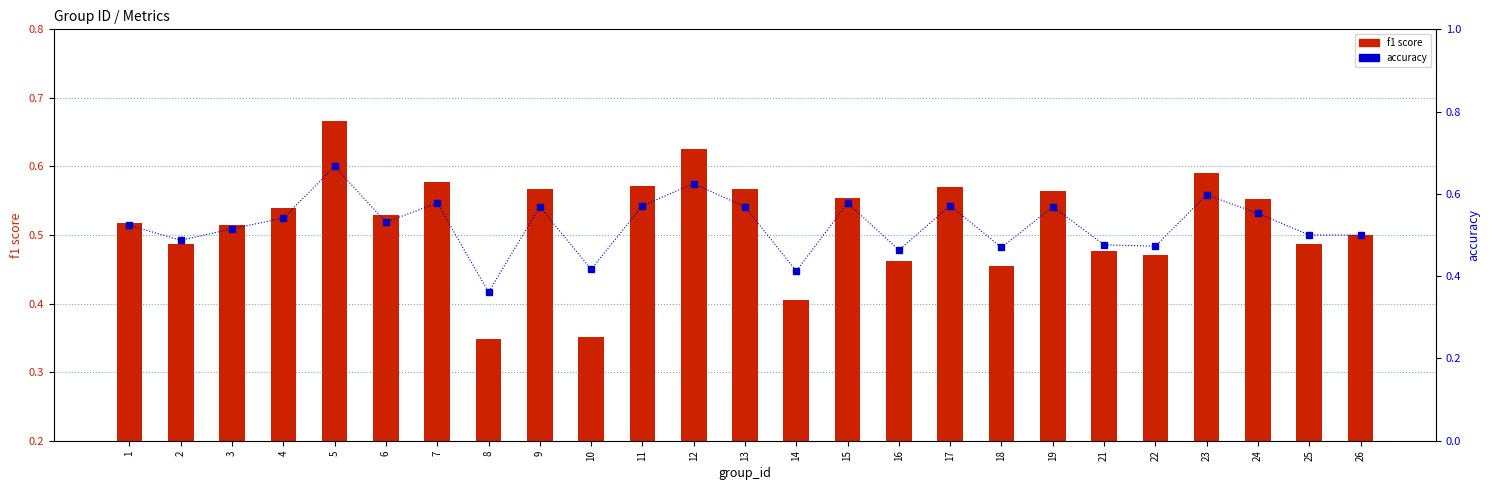

List the series in order of their peak value, lowest first.

f1 score, accuracy